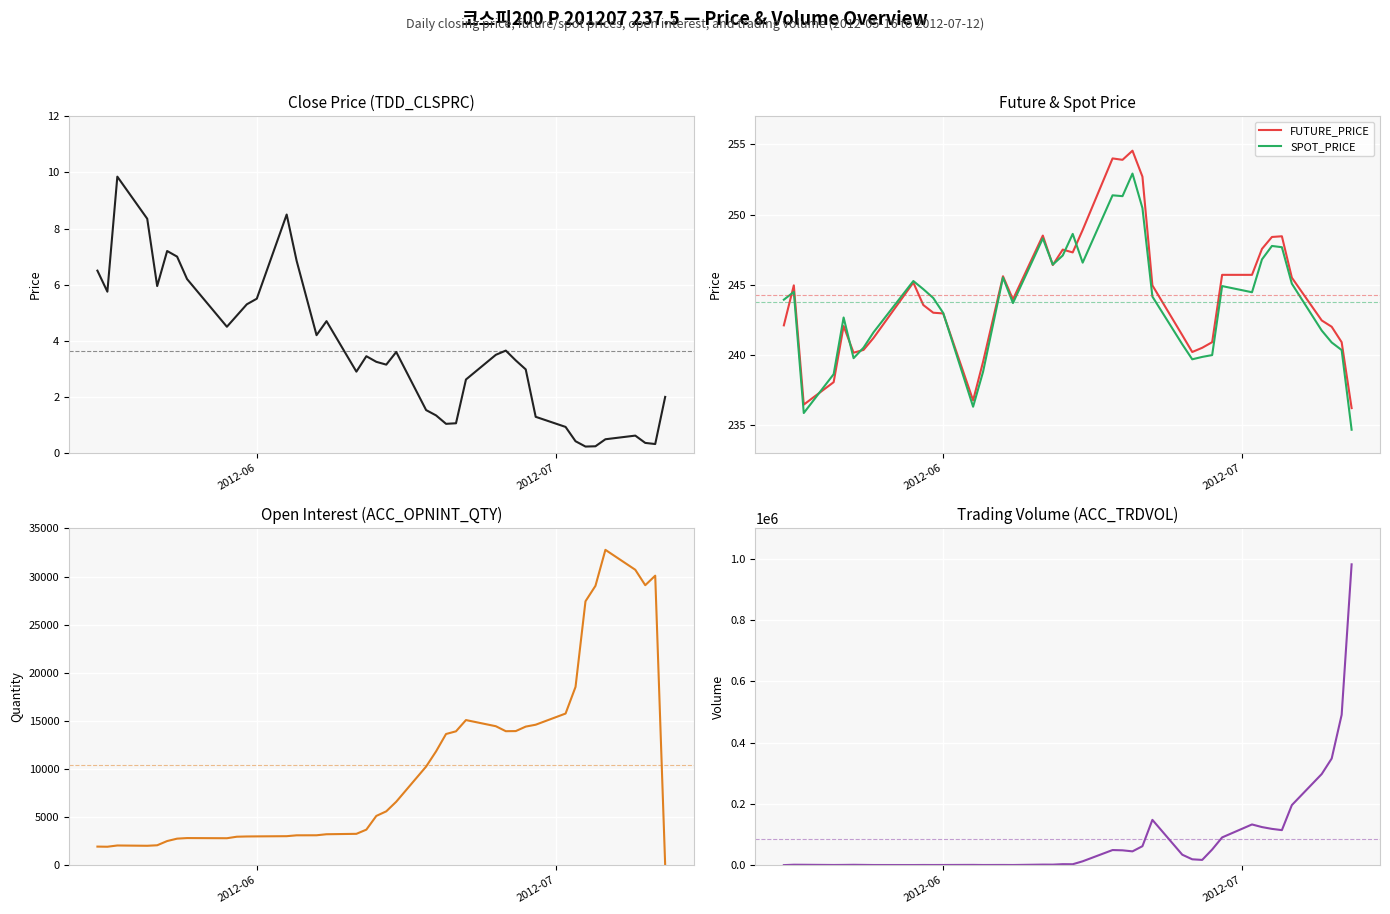

What is the difference between the second highest and minimum values in the FUTURE_PRICE series?

17.8